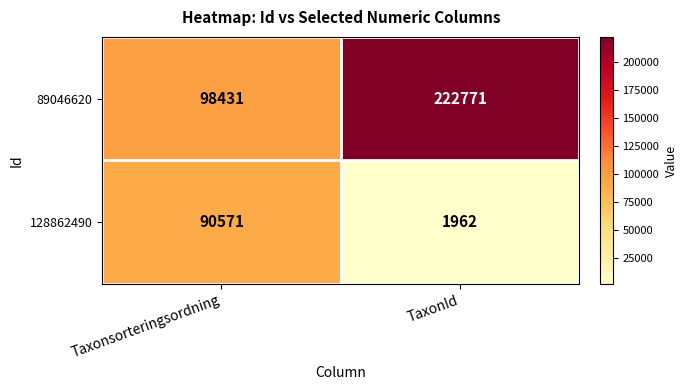

Reading right to left, what are all the values shown in this chart?

89046620: 222771	98431
128862490: 1962	90571